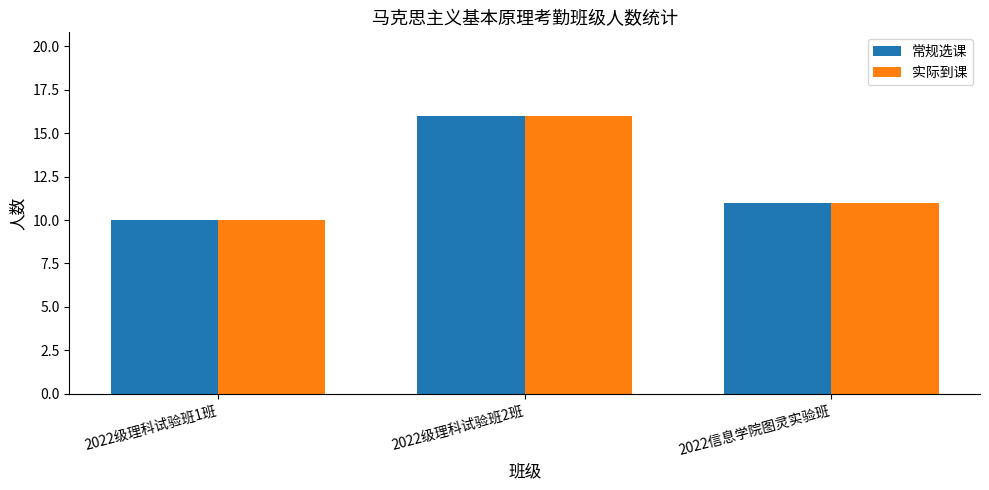

How many categories are shown in the chart?

3